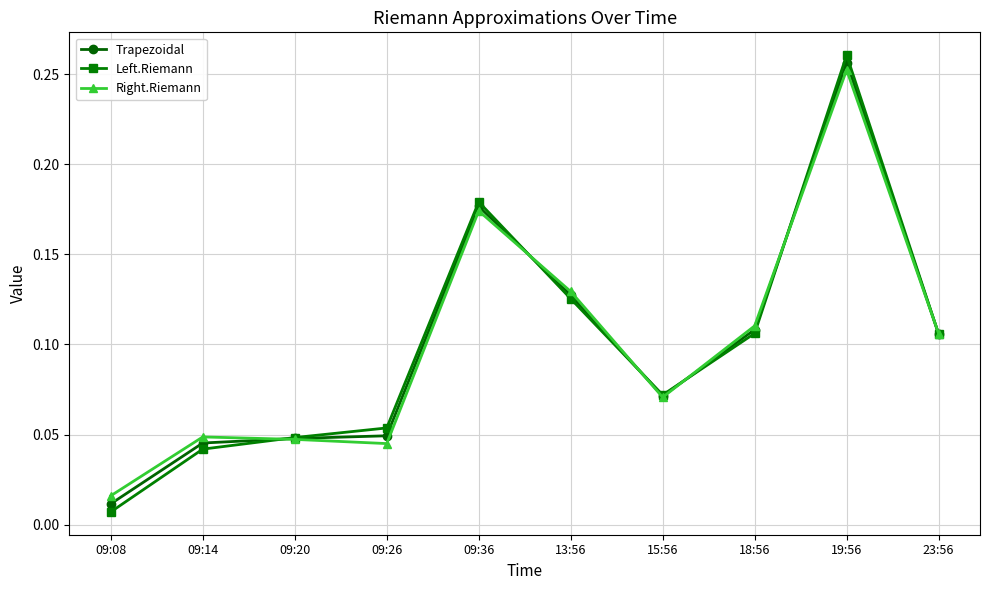

Where is Trapezoidal nearest to the value 0?

09:08